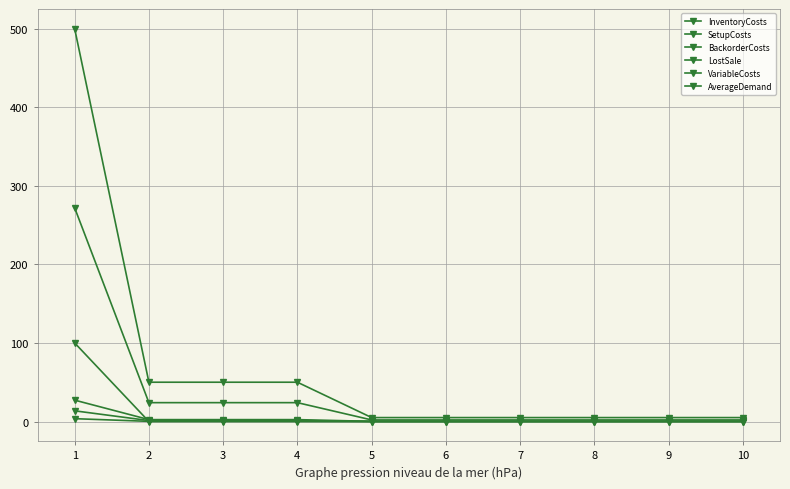

What is the value of the VariableCosts point at the 2nd from the left?

0.2